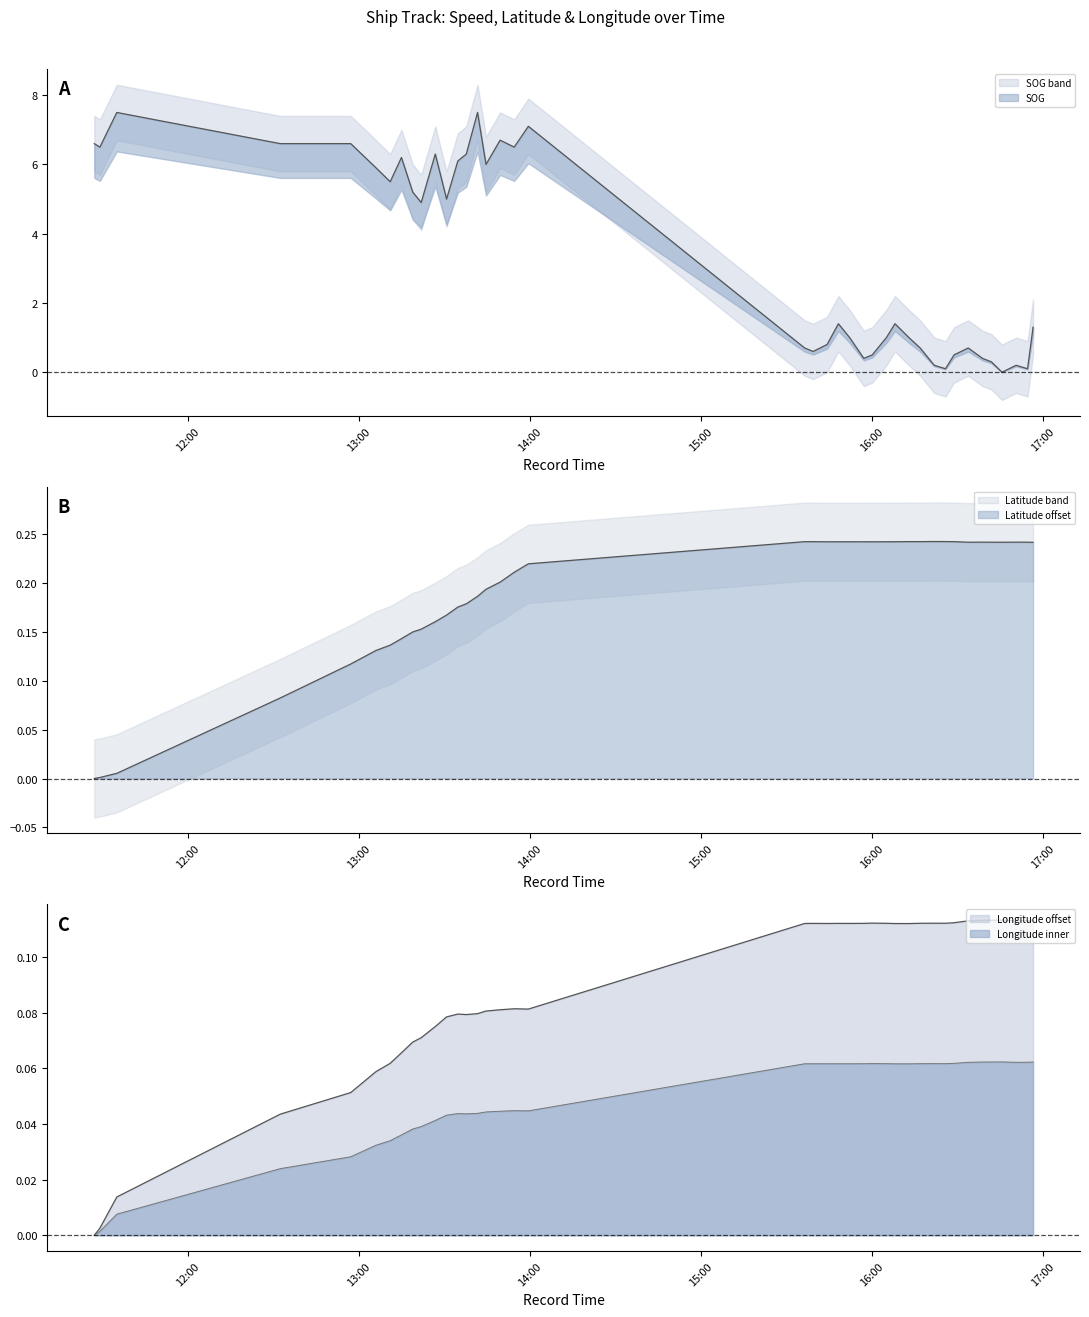

What is the spread (max minus min) of values at 2024-04-18 13:54:31?

6.5